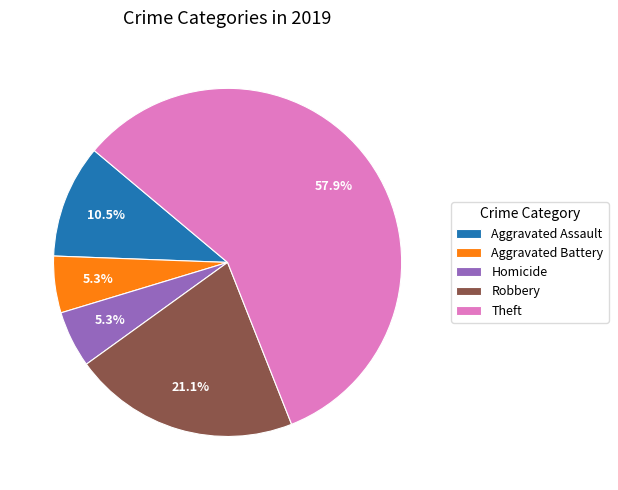

Count the number of slices in the pie.

5